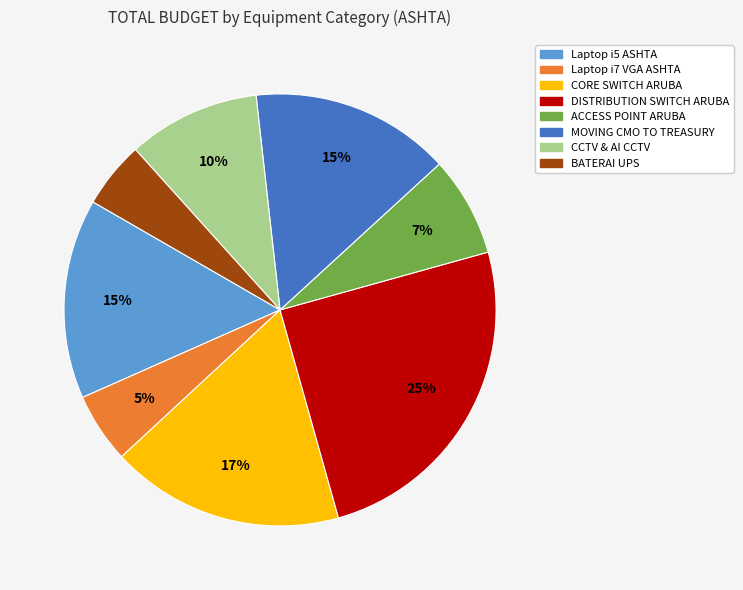

To the nearest percent, what percentage of the pie is Laptop i5 ASHTA?

15%